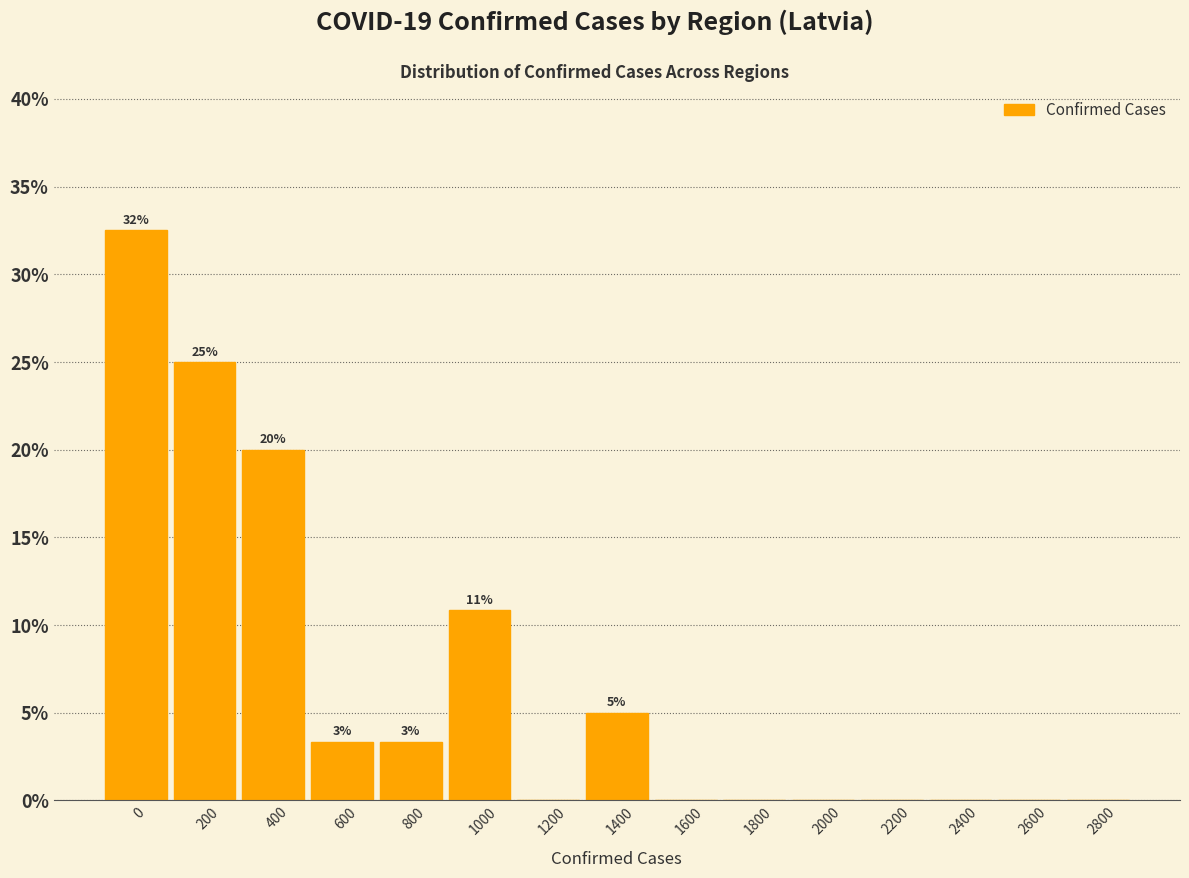

Reading right to left, extract all data points from this chart.

2800=0.0	2600=0.0	2400=0.0	2200=0.0	2000=0.0	1800=0.0	1600=0.0	1400=5.0	1200=0.0	1000=10.8	800=3.3	600=3.3	400=20.0	200=25.0	0=32.5